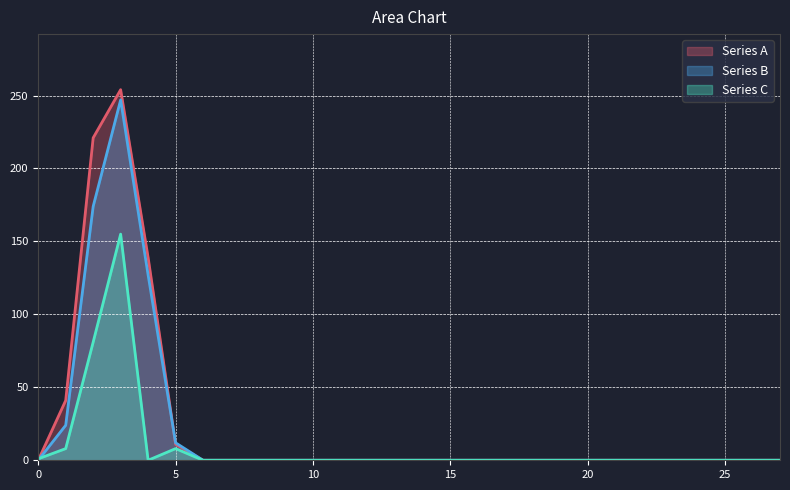

Between which two adjacent categories do Series B and Series A first intersect?

4 and 5